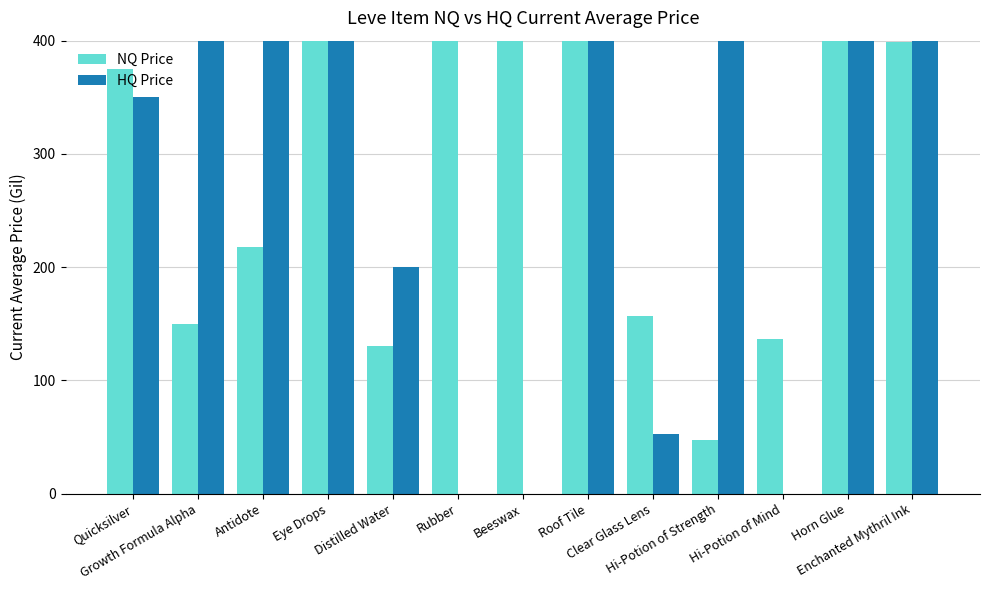

What is the highest value of the NQ Price series?

400.0